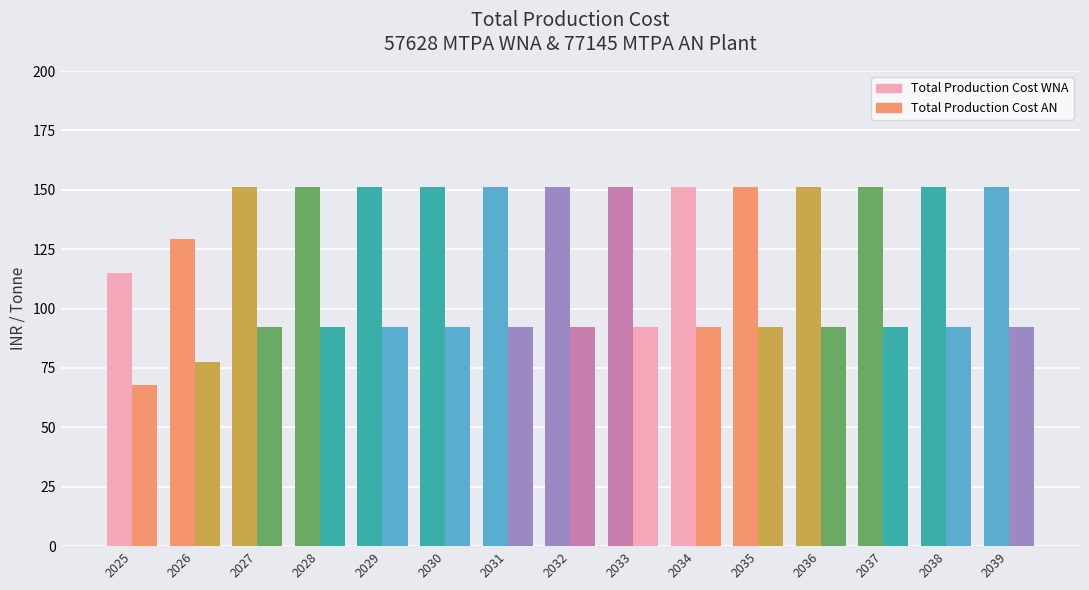

At which label does Total Production Cost AN first exceed 92?

2027